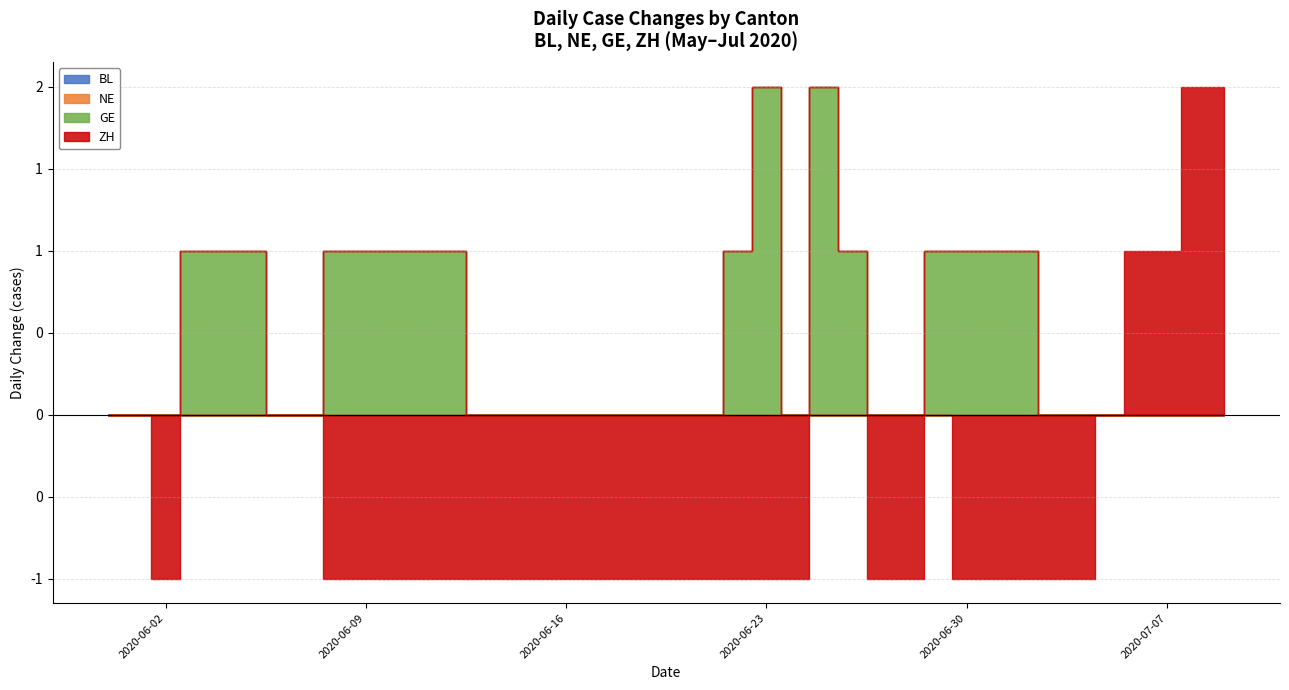

Is the value of BL at 2020-06-08 greater than the value of ZH at 2020-07-08?

No